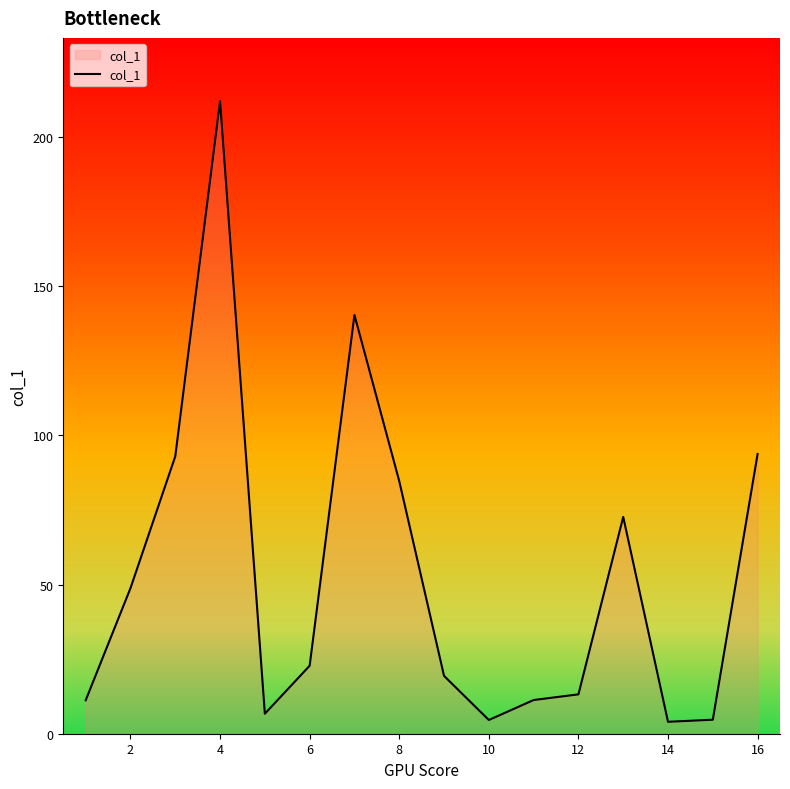

Count the number of values greater than 22.

8